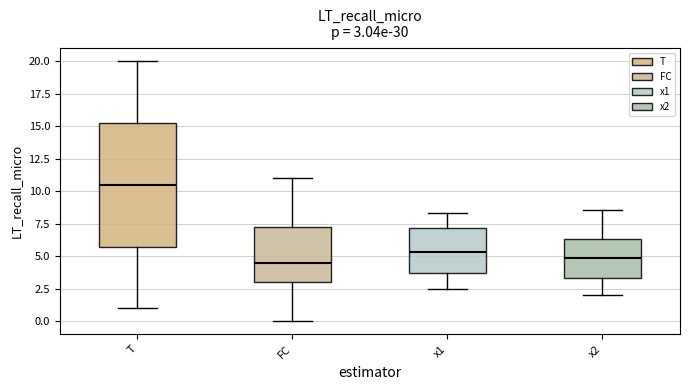

Comparing the boxes themselves (not the whiskers), which one is the tallest?

T